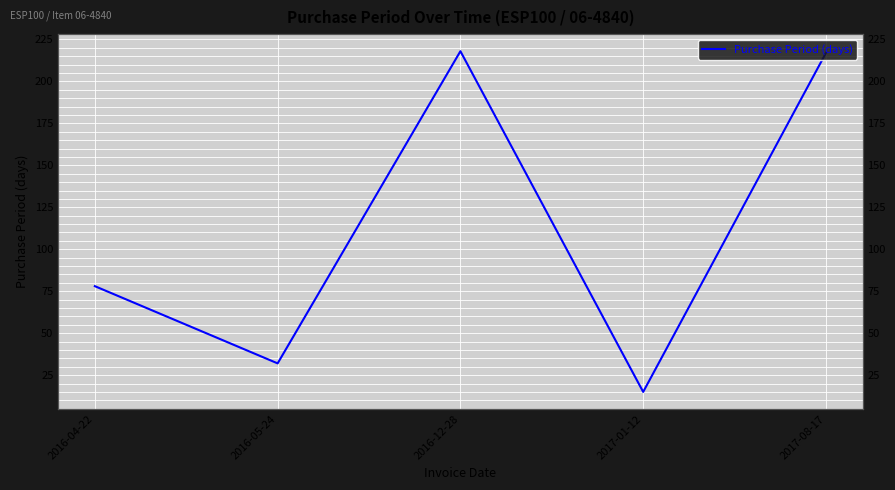

Where does the data first go above 78?

2016-12-28